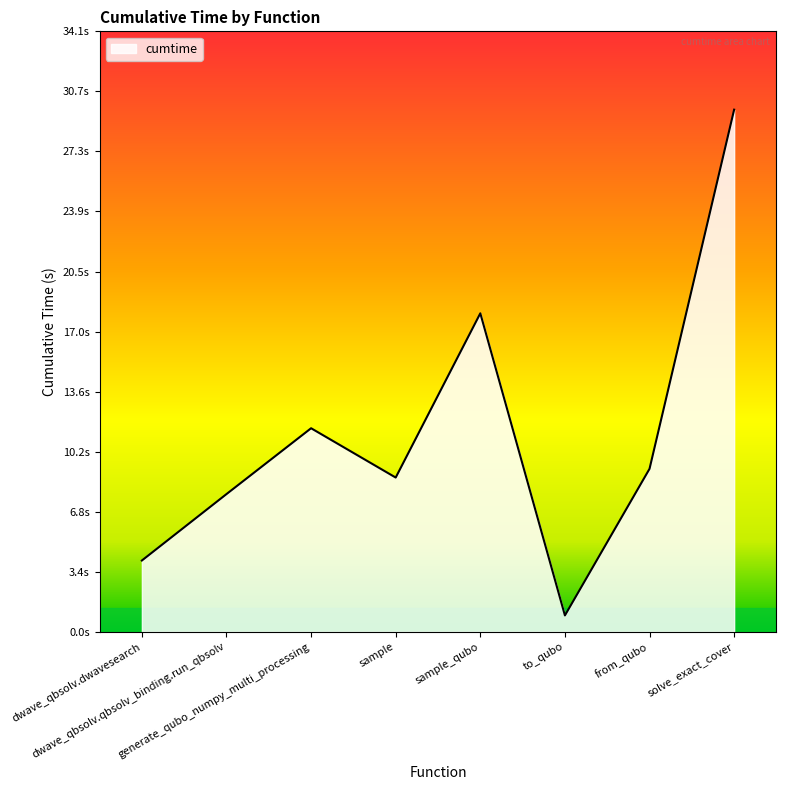

Does the chart display data point markers on the line(s)?

No